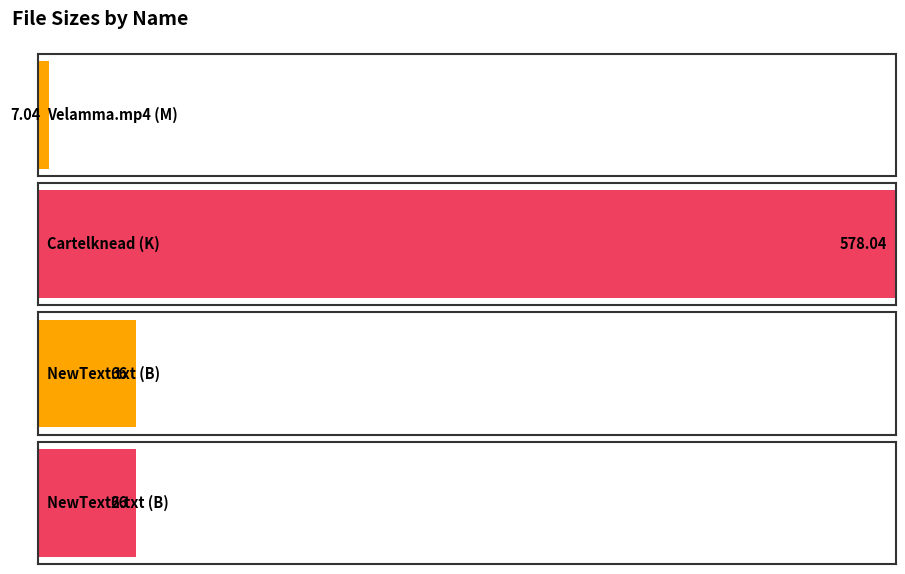

The value at      वेलम्मा (M) is 7.0. True or false?

True